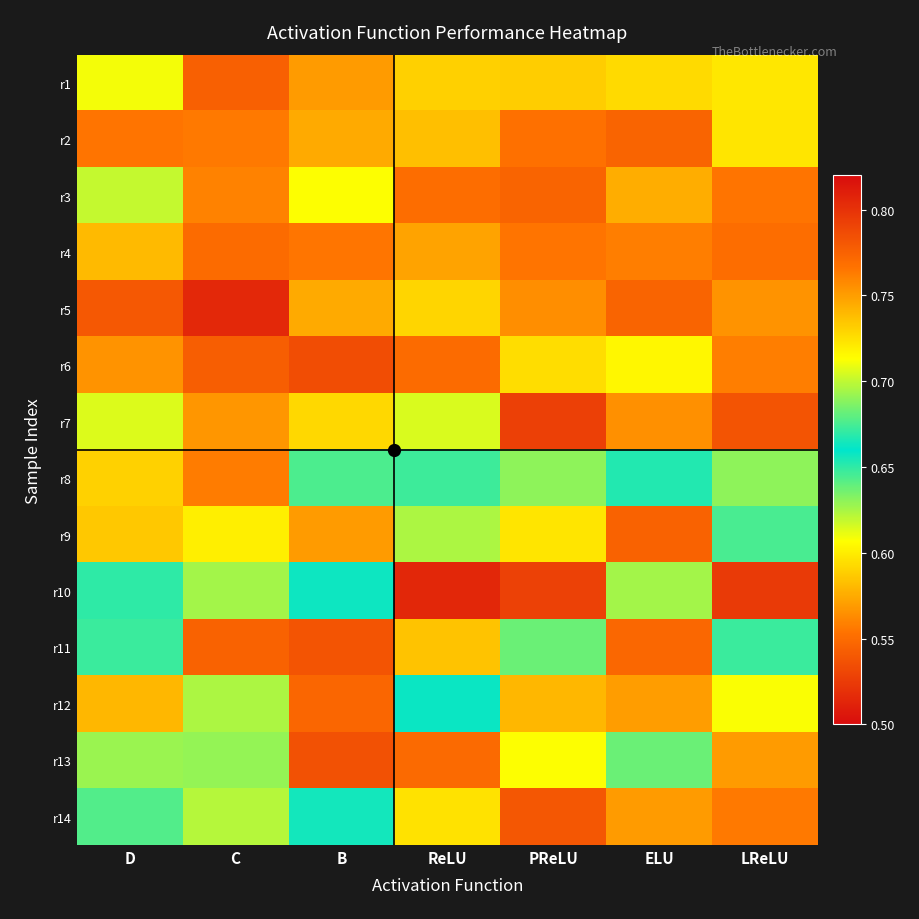

How many data points does each series have?

7